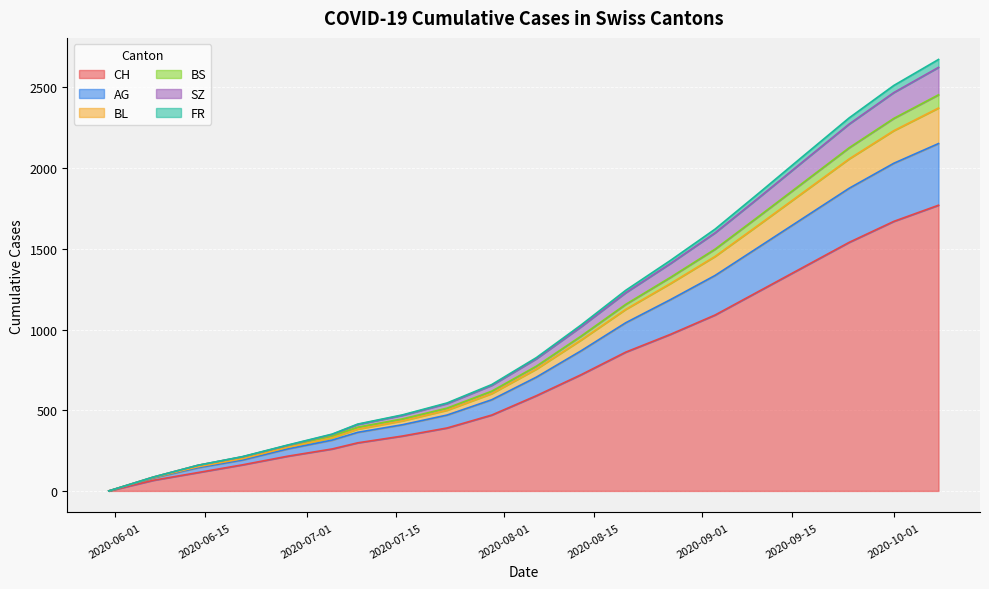

What is the highest value of the CH series?

1770